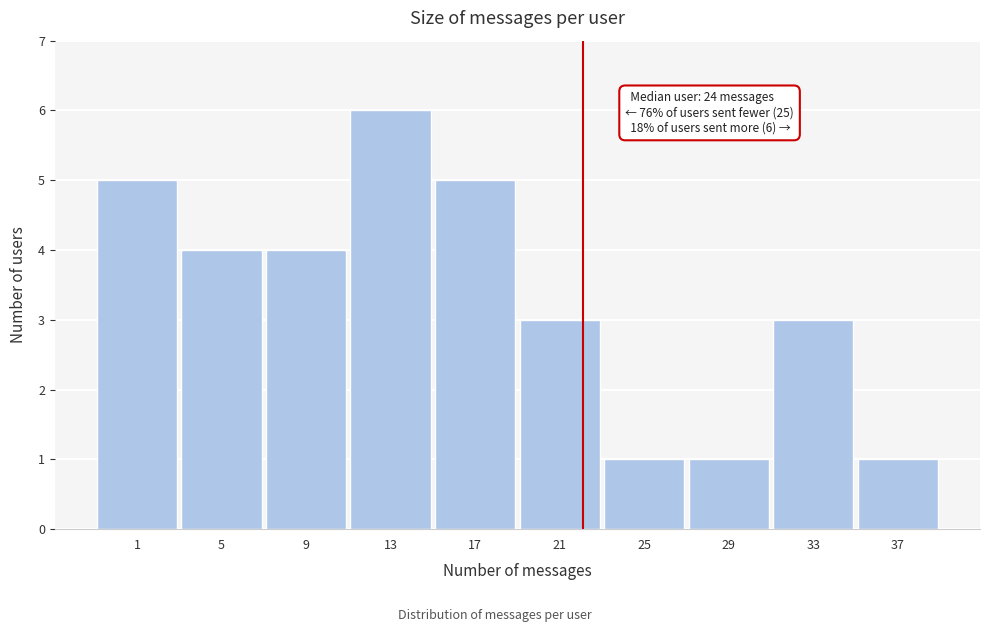

Reading right to left, transcribe all the data shown in this chart.

1	3	1	1	3	5	6	4	4	5